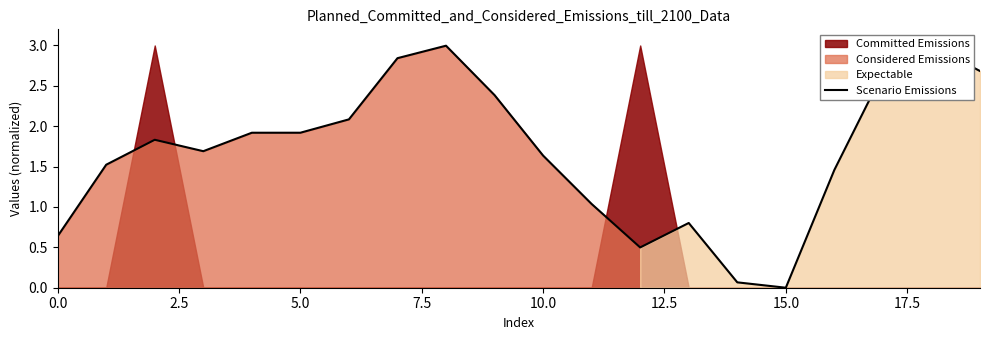

Reading right to left, list all the values displayed in this chart.

2.7	3.0	2.7	1.5	0.0	0.1	0.8	0.5	1.0	1.6	2.4	3.0	2.8	2.1	1.9	1.9	1.7	1.8	1.5	0.6